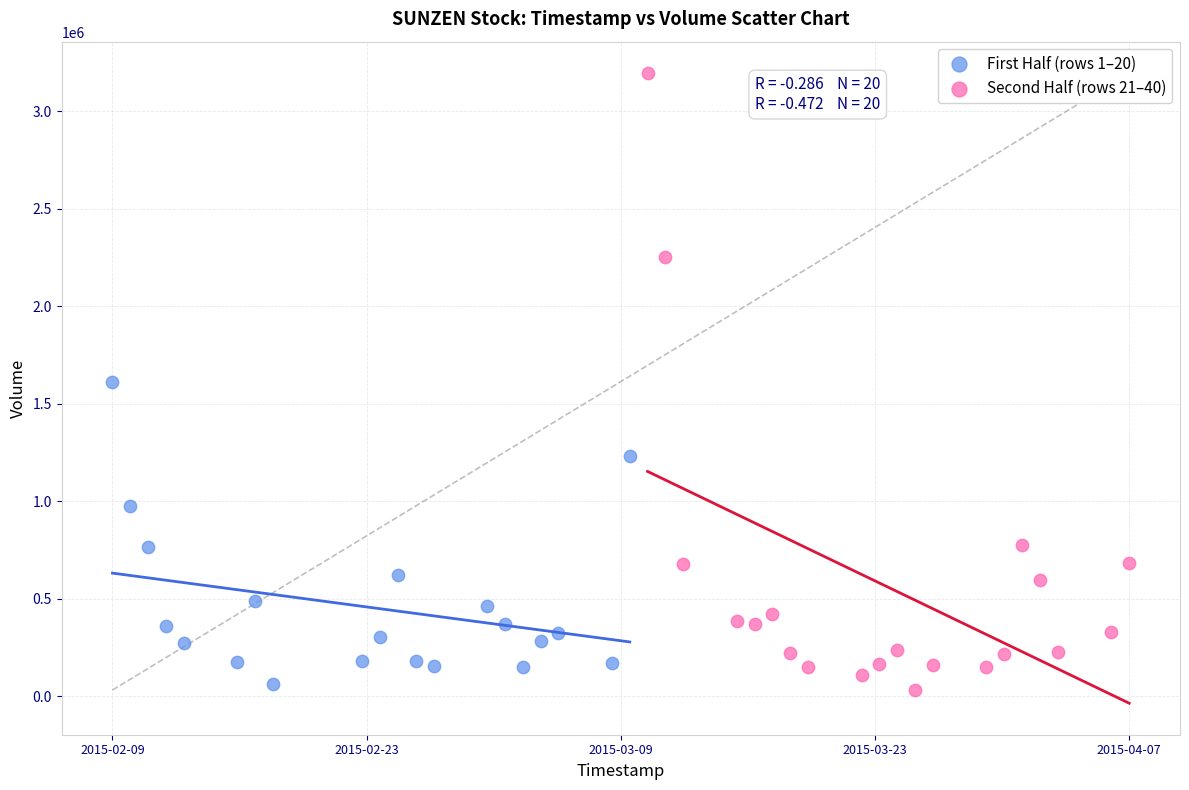

Which series reaches the maximum Y coordinate?

Second Half (rows 21–40)